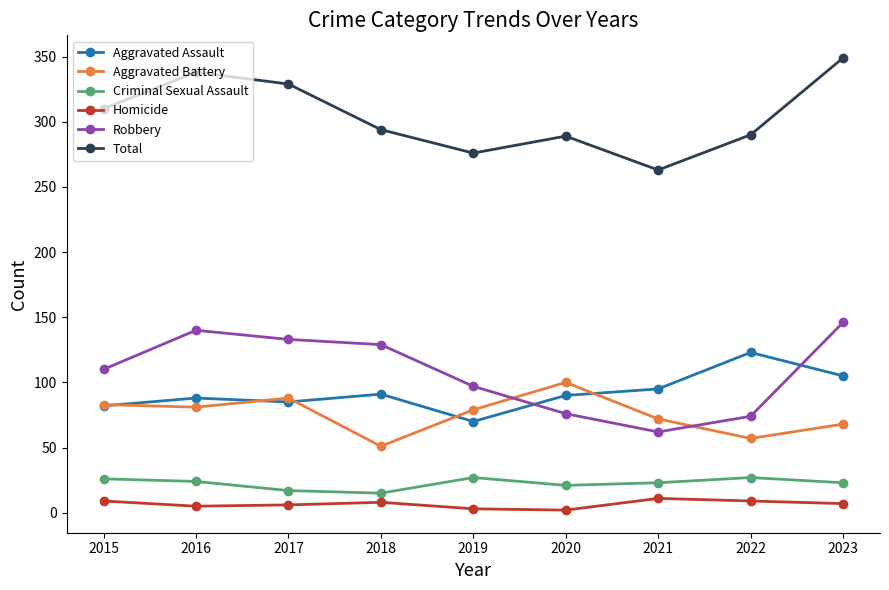

What is the maximum value shown in the chart?

349